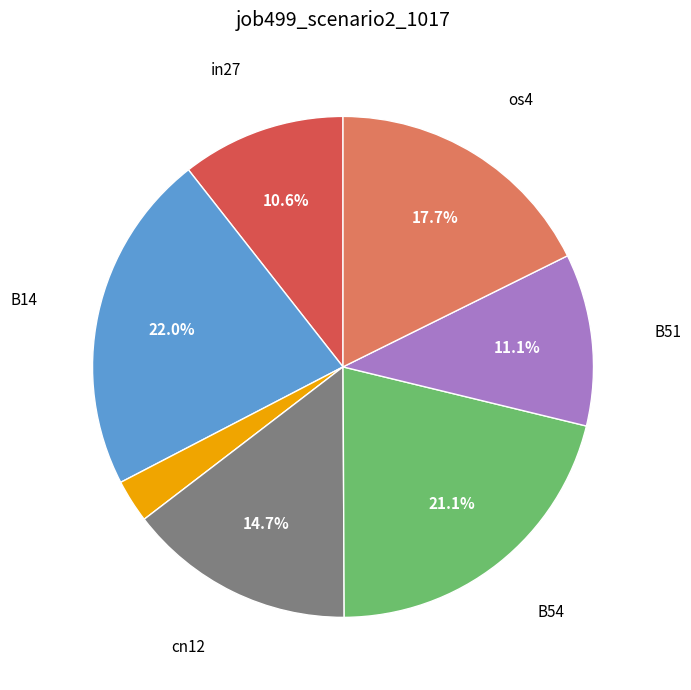

Is there a majority slice in this chart?

No